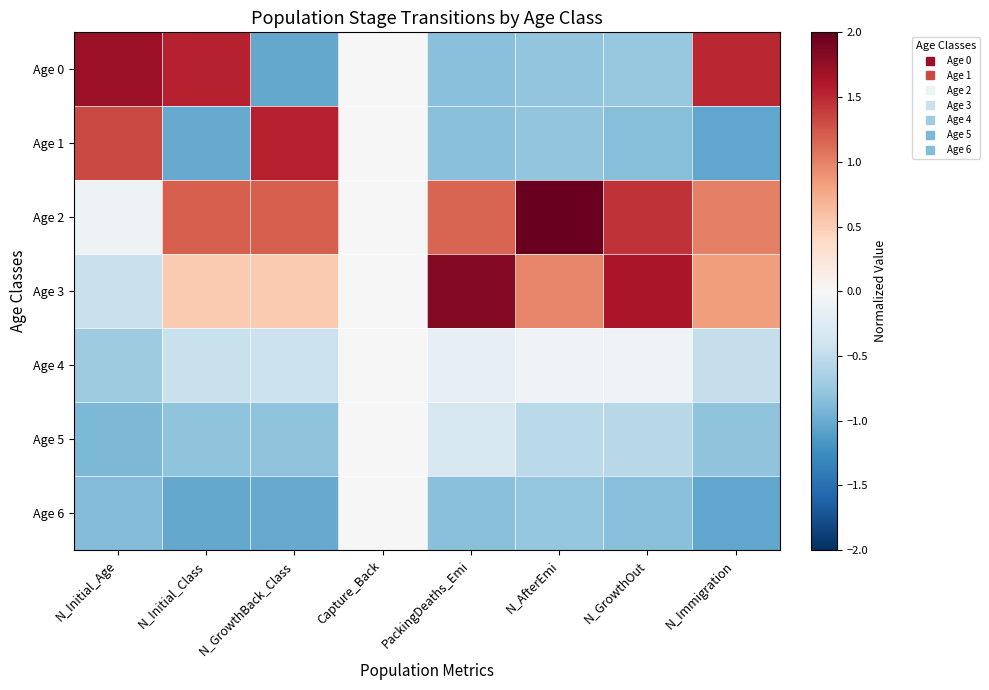

Rank the series by their maximum value, from highest to lowest.

Age 2, Age 3, Age 0, Age 1, Age 4, Age 5, Age 6